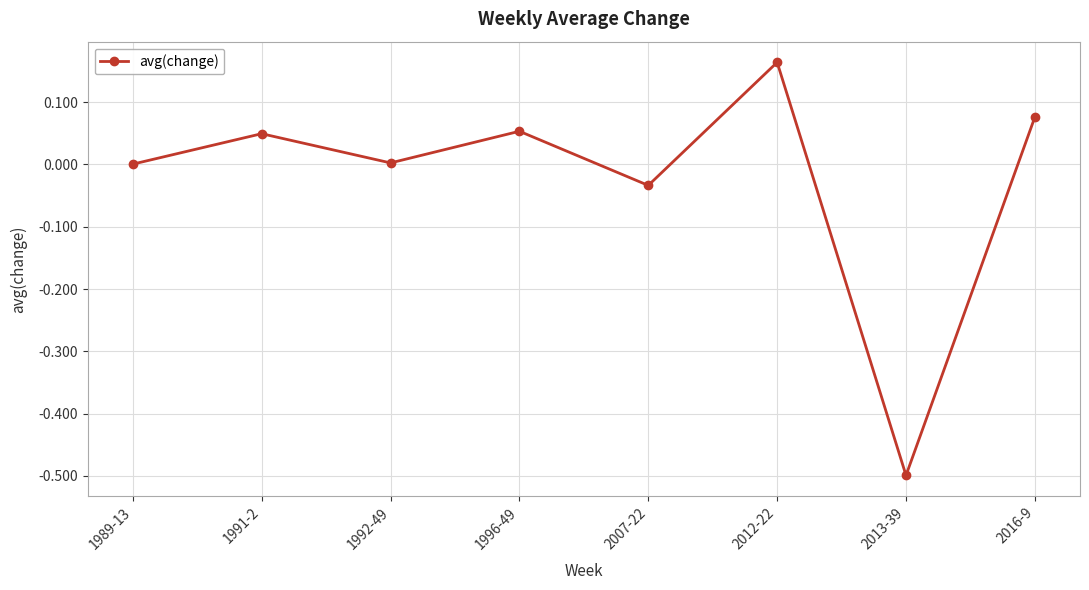

What is the difference between the maximum and minimum values?

0.7